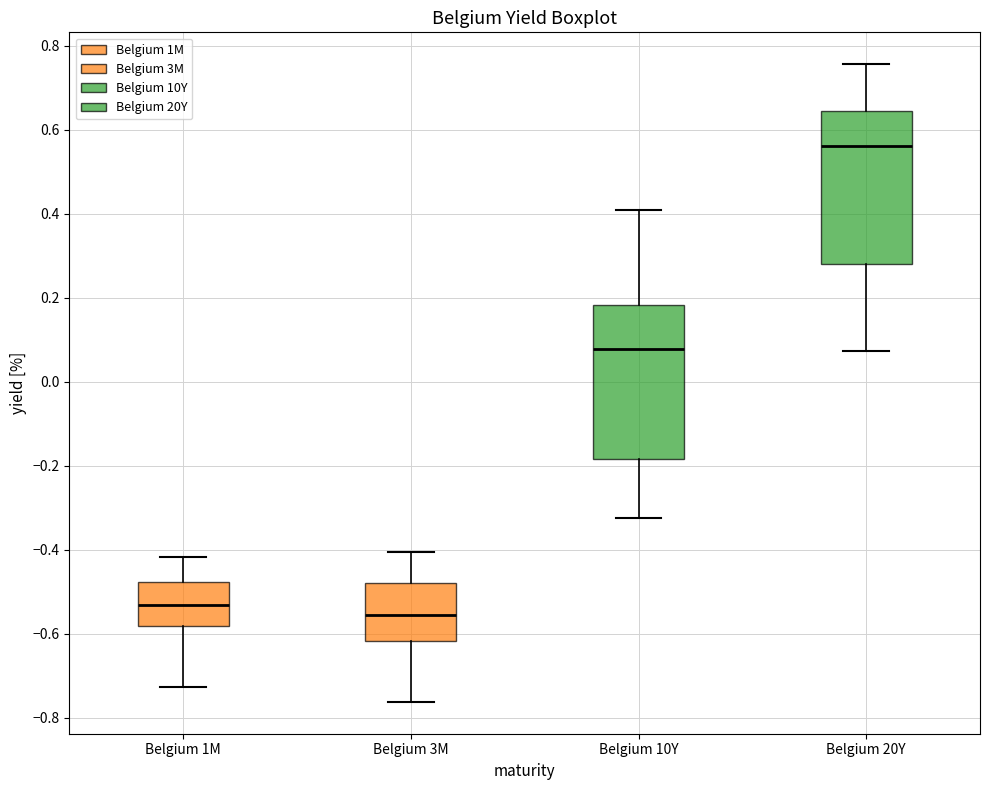

Where does the median line of the box for Belgium 20Y sit on the y-axis? The values are not printed on the chart, so give them approximately, as read against the axis.

0.56